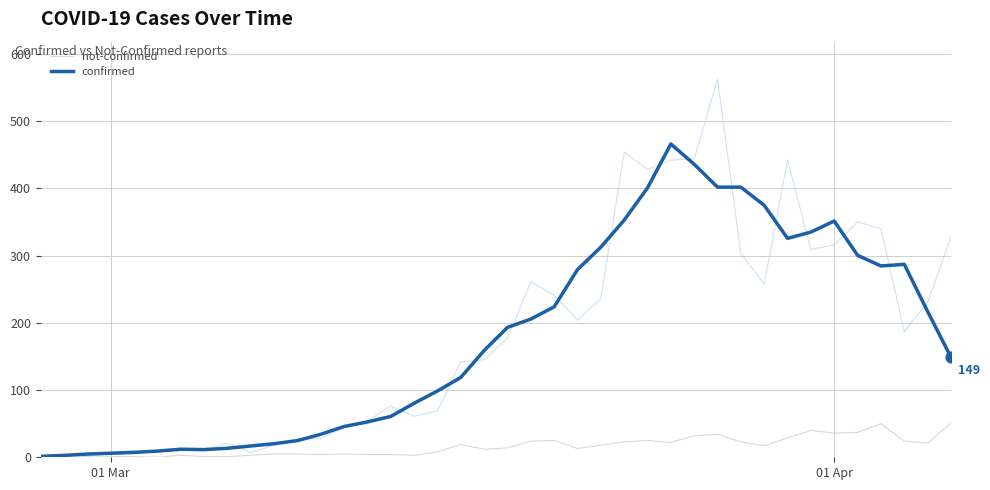

What is the maximum value for not-confirmed?

51.0